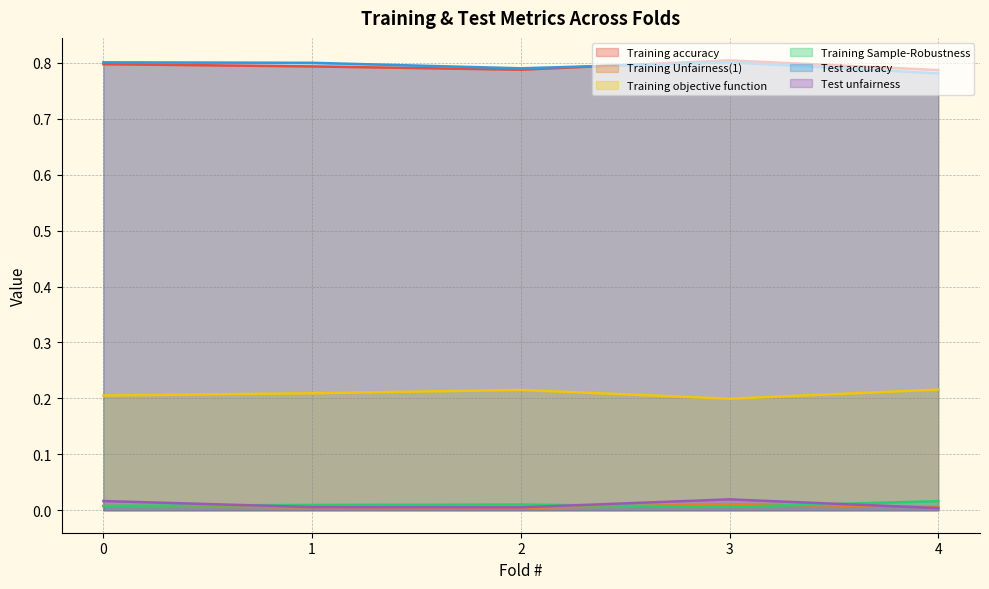

What is the maximum value shown in the chart?

0.8